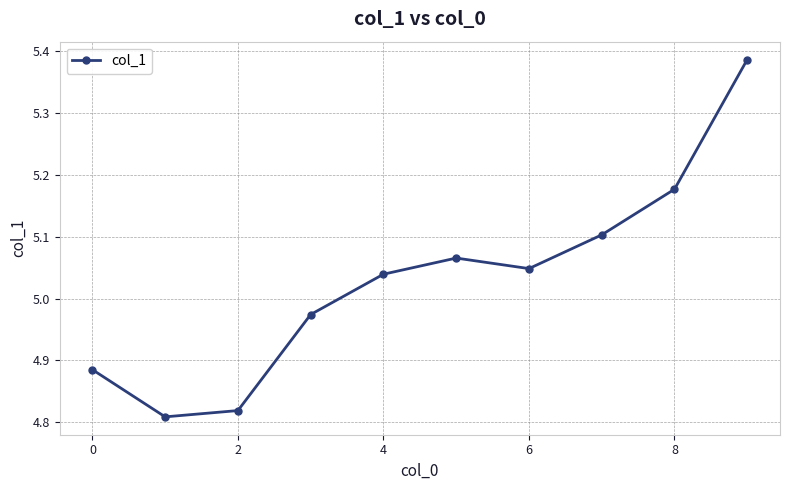

How many values exceed 5?

6